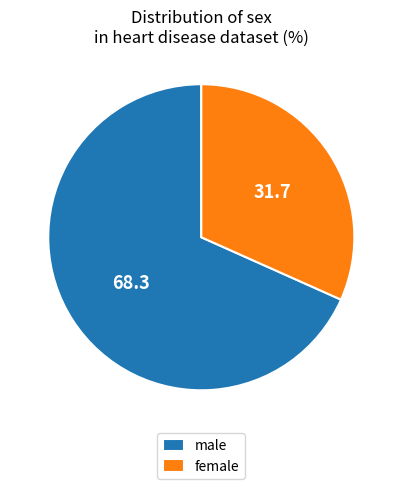

True or false: male accounts for 68% of the total.

True